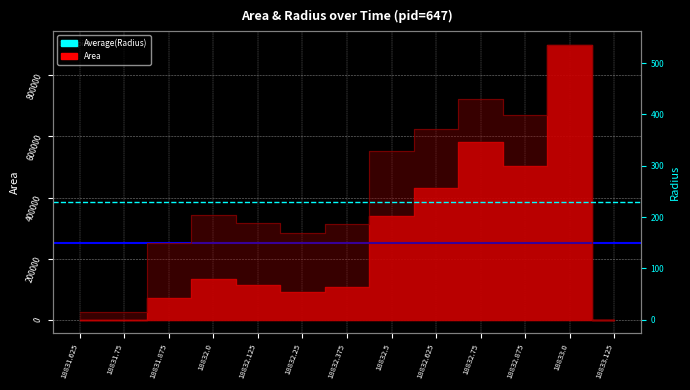

Does the chart have visible grid lines?

Yes